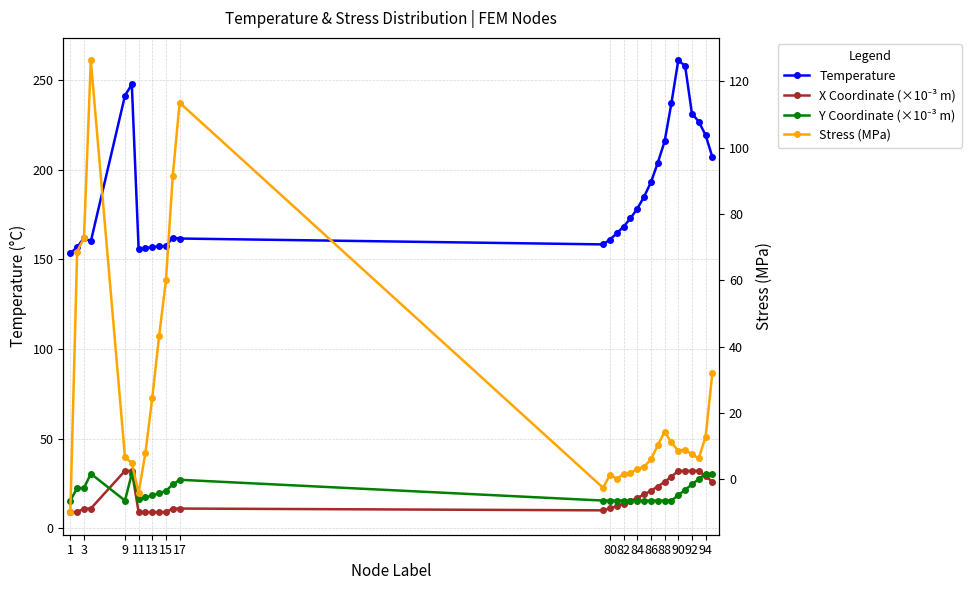

Reading left to right, extract all data points from this chart.

Temperature: 153.5	156.8	162.0	160.0	241.4	247.7	155.7	156.3	156.9	157.2	157.6	162.2	161.7	158.4	161.1	164.6	168.3	172.9	178.3	185.1	193.0	203.9	215.8	237.2	261.0	258.1	231.4	226.9	219.3	207.0
X Coordinate (×10⁻³ m): 9.0	9.0	11.0	11.0	32.0	32.0	9.0	9.0	9.0	9.0	9.0	11.0	11.0	10.0	11.1	12.4	13.7	15.3	17.0	18.9	21.0	23.3	25.9	28.8	32.0	32.0	32.0	32.0	29.0	26.0
Y Coordinate (×10⁻³ m): 15.5	22.5	22.5	30.5	15.4	30.5	16.3	17.2	18.3	19.5	20.9	24.5	27.1	15.5	15.5	15.5	15.5	15.5	15.5	15.5	15.5	15.5	15.4	15.4	18.5	21.5	24.5	27.5	30.5	30.5
Stress (MPa): -9.9	68.7	72.8	126.3	6.7	5.0	-4.1	8.1	24.7	43.2	60.1	91.6	113.6	-2.6	1.4	0.2	1.6	2.0	3.1	3.8	6.0	10.3	14.4	11.1	8.6	9.0	7.5	6.3	12.9	32.1